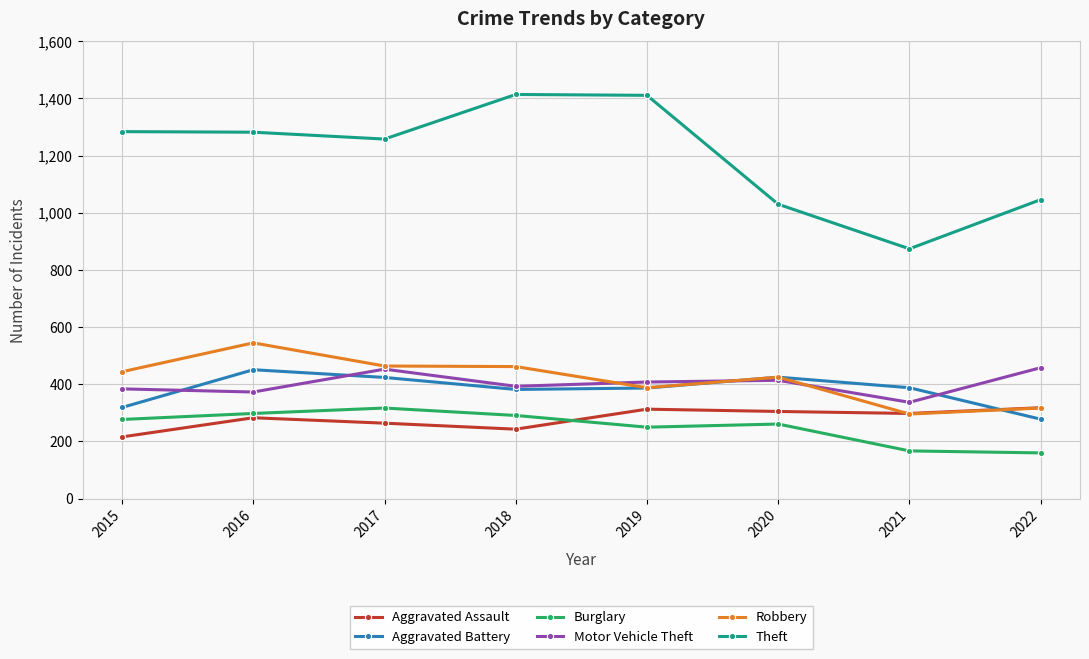

What is the value of the Robbery point at the 3rd from the left?

464